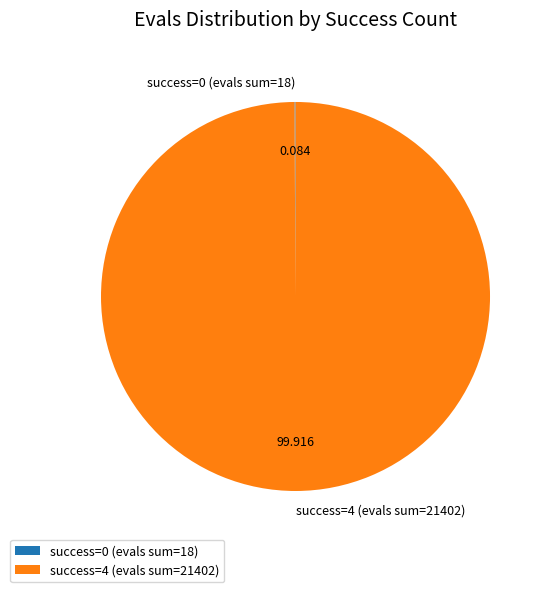

Is success=4 (evals sum=21402) the majority of the pie?

Yes